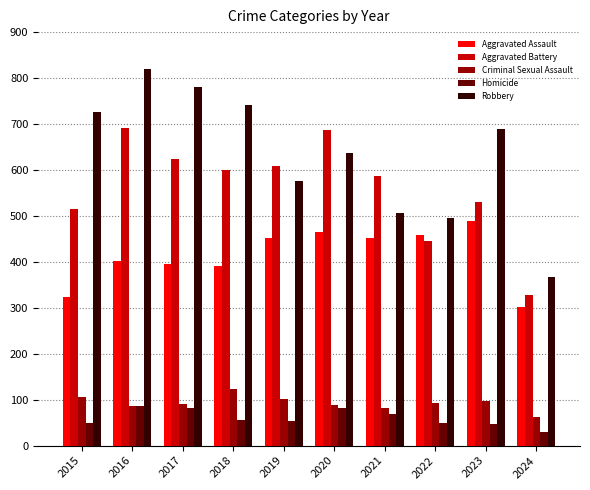

Which series has the largest range (max minus min)?

Robbery